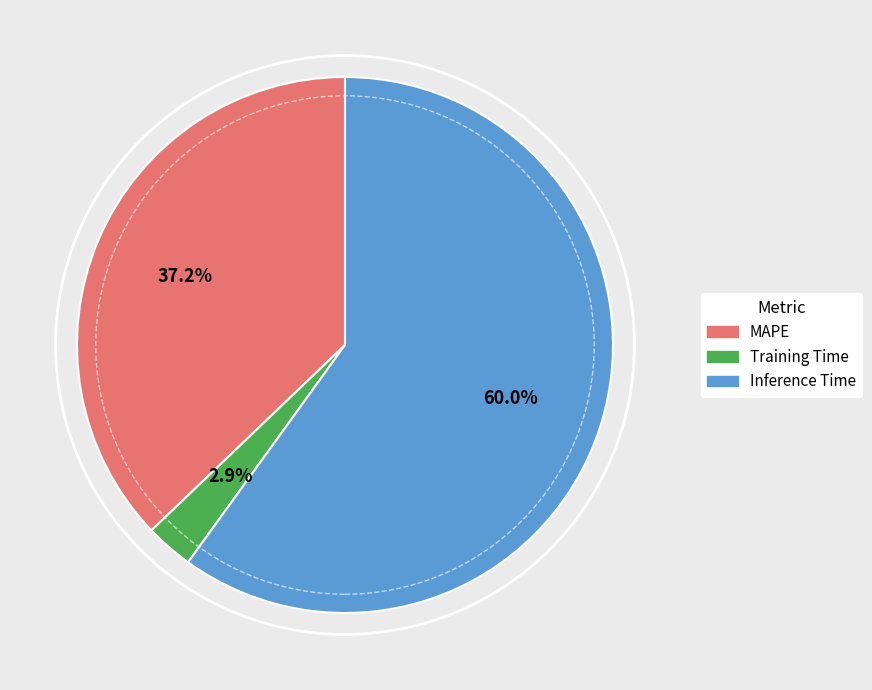

To the nearest percent, what is the difference between the largest and smallest slice percentages?

57%